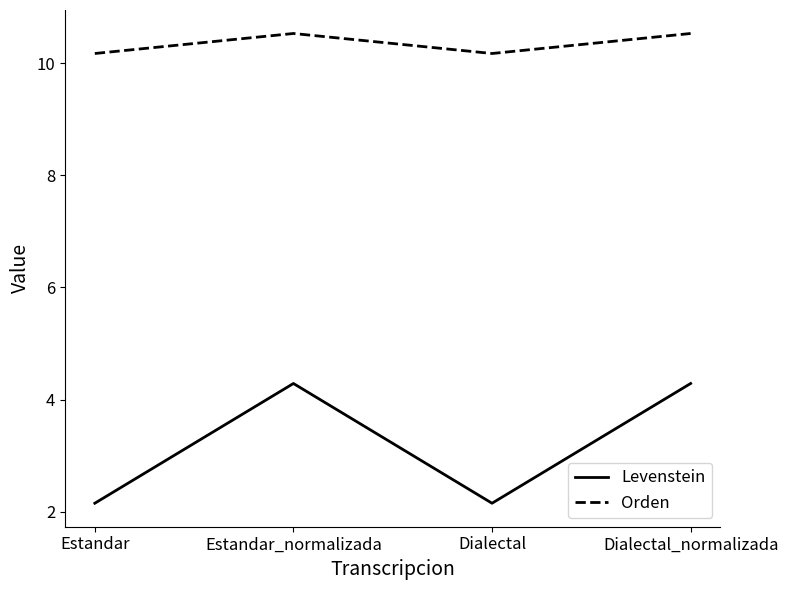

What are all the series names shown in the legend?

Levenstein, Orden